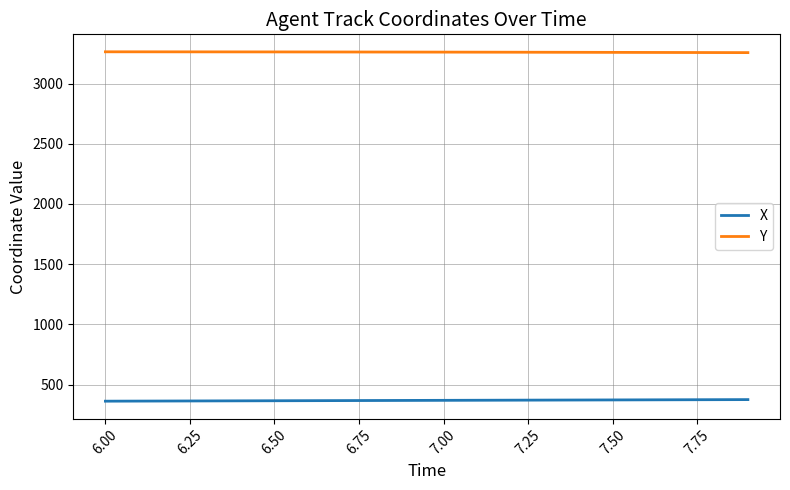

List the series in order of their peak value, highest first.

Y, X